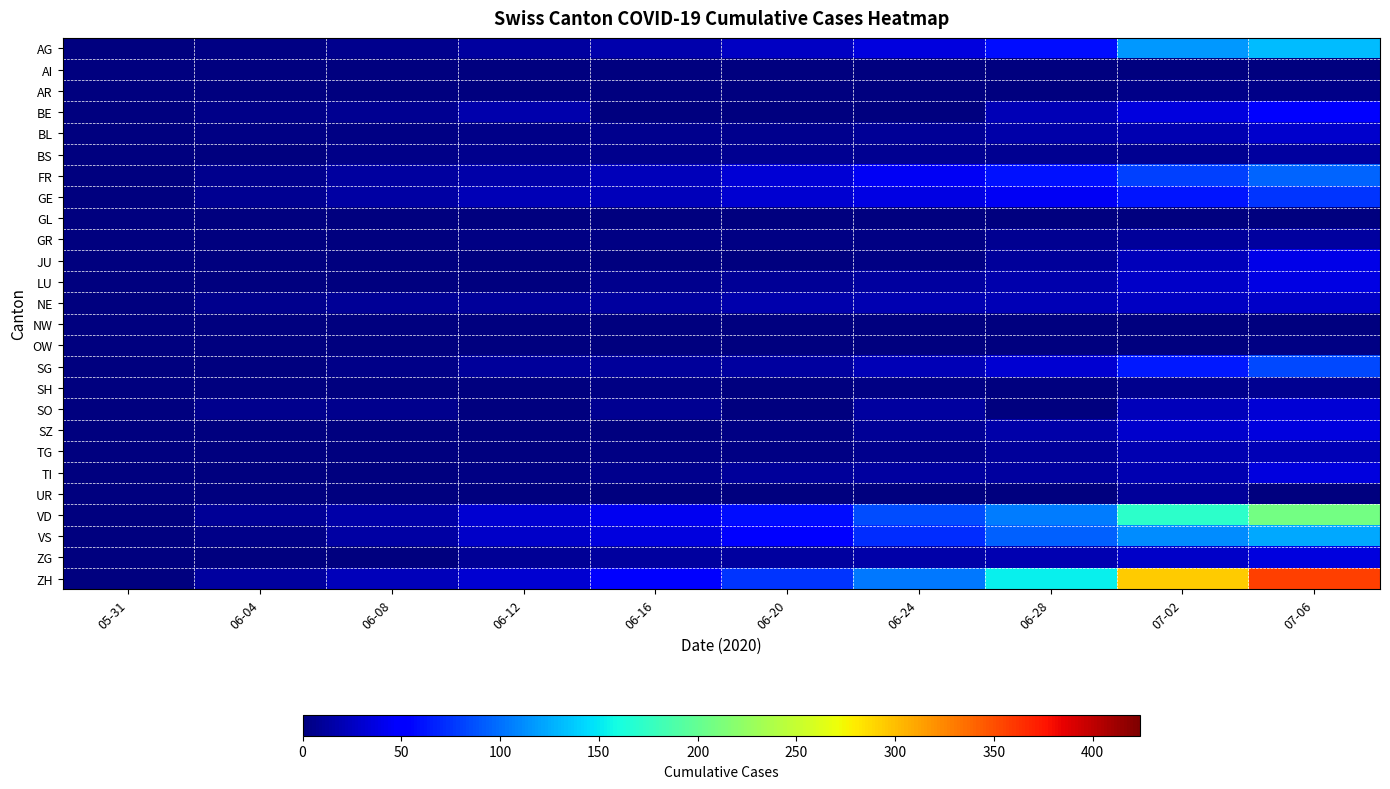

At how many categories does at least one series exceed 294?

1